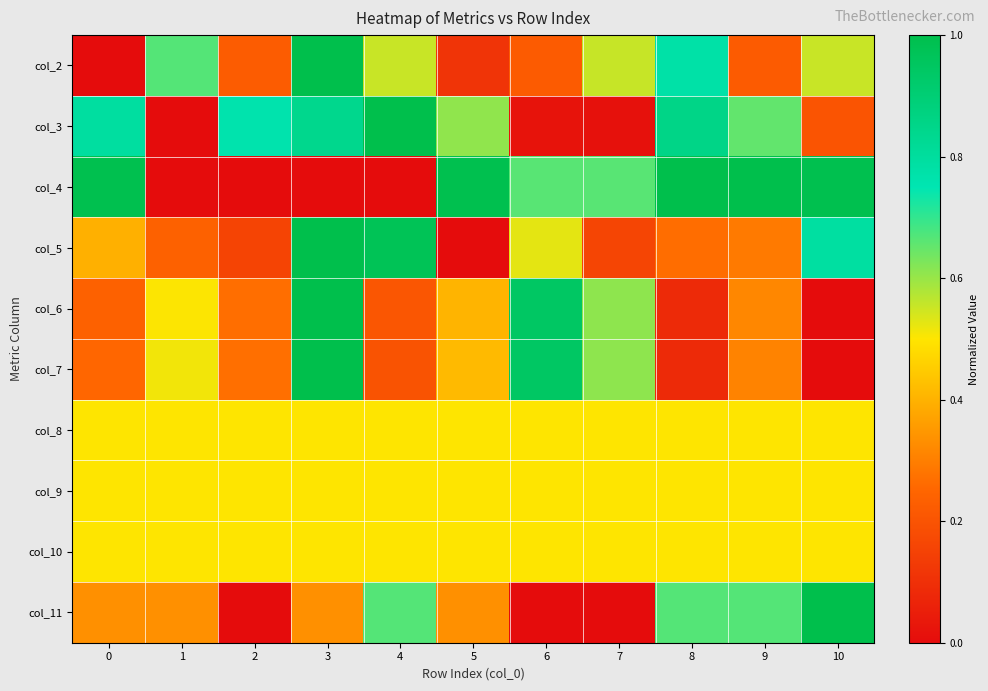

Reading left to right, what are all the values shown in this chart?

col_2: 0=0.0	1=0.7	2=0.2	3=1.0	4=0.6	5=0.1	6=0.2	7=0.6	8=0.8	9=0.2	10=0.6
col_3: 0=0.8	1=0.0	2=0.8	3=0.8	4=1.0	5=0.6	6=0.0	7=0.0	8=0.9	9=0.7	10=0.2
col_4: 0=1.0	1=0.0	2=0.0	3=0.0	4=0.0	5=1.0	6=0.7	7=0.7	8=1.0	9=1.0	10=1.0
col_5: 0=0.4	1=0.2	2=0.2	3=1.0	4=1.0	5=0.0	6=0.5	7=0.2	8=0.3	9=0.3	10=0.8
col_6: 0=0.2	1=0.5	2=0.3	3=1.0	4=0.2	5=0.4	6=0.9	7=0.6	8=0.1	9=0.3	10=0.0
col_7: 0=0.3	1=0.5	2=0.3	3=1.0	4=0.2	5=0.4	6=0.9	7=0.6	8=0.1	9=0.3	10=0.0
col_8: 0=0.5	1=0.5	2=0.5	3=0.5	4=0.5	5=0.5	6=0.5	7=0.5	8=0.5	9=0.5	10=0.5
col_9: 0=0.5	1=0.5	2=0.5	3=0.5	4=0.5	5=0.5	6=0.5	7=0.5	8=0.5	9=0.5	10=0.5
col_10: 0=0.5	1=0.5	2=0.5	3=0.5	4=0.5	5=0.5	6=0.5	7=0.5	8=0.5	9=0.5	10=0.5
col_11: 0=0.3	1=0.3	2=0.0	3=0.3	4=0.7	5=0.3	6=0.0	7=0.0	8=0.7	9=0.7	10=1.0